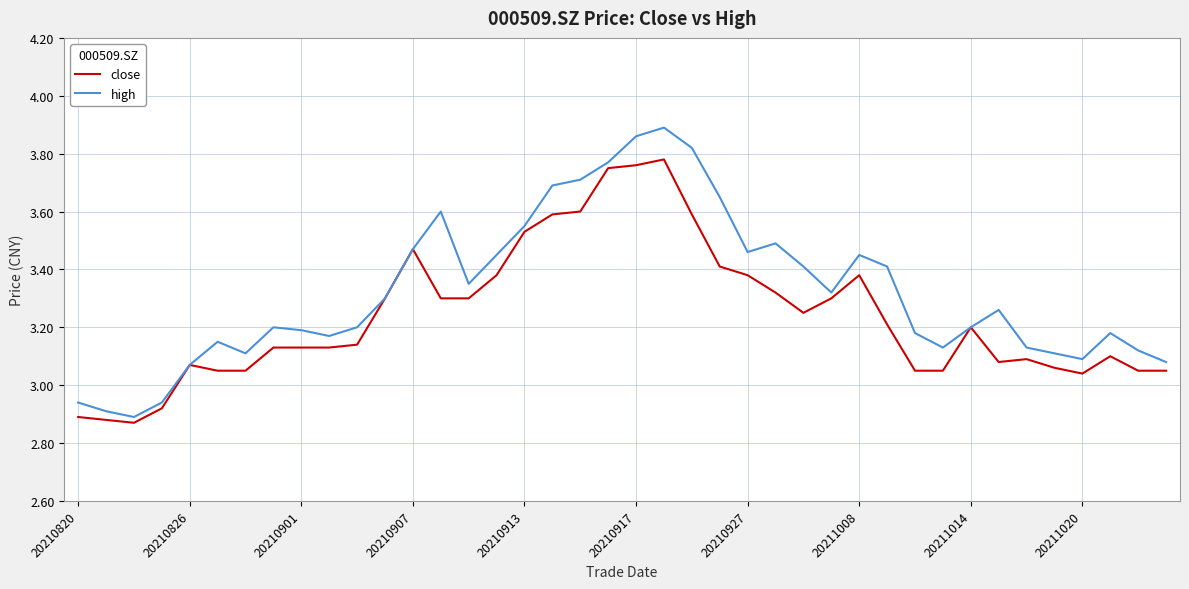

Which series has the largest total across all categories?

high